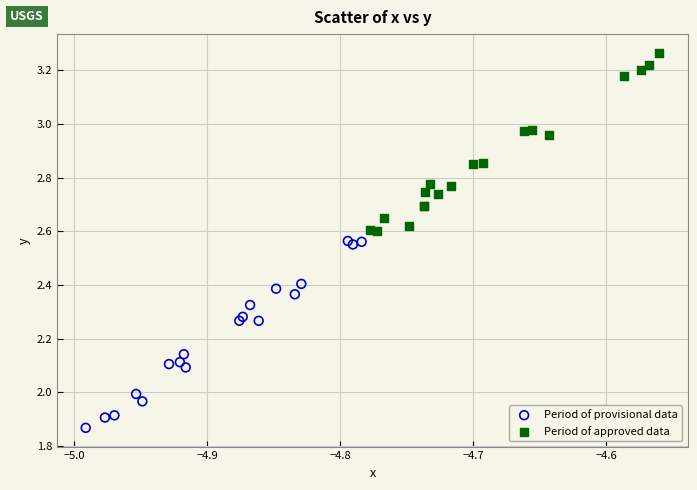

What are all the series names shown in the legend?

Period of provisional data, Period of approved data